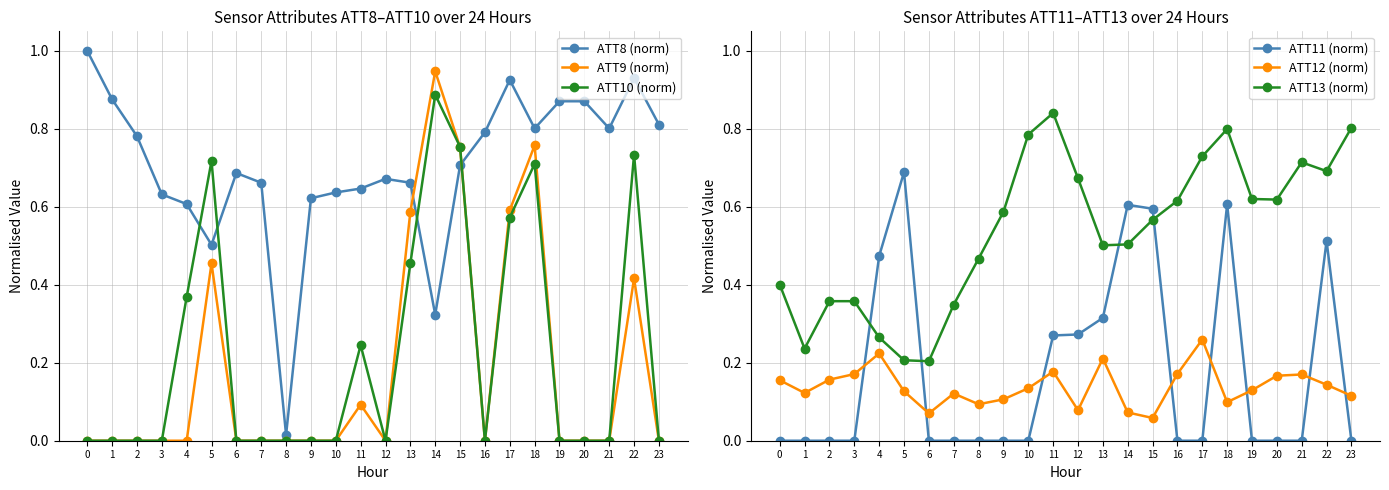

True or false: ATT9 (norm) and ATT11 (norm) intersect in this chart.

True